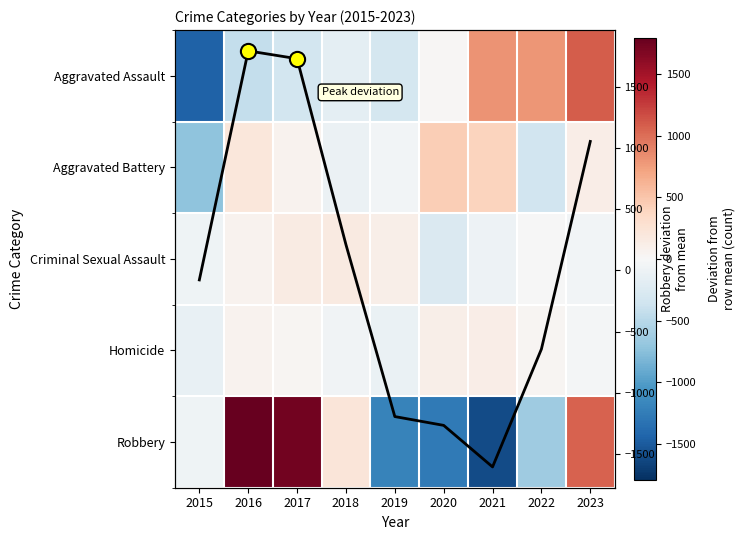

What is the maximum value shown in the chart?

1796.0